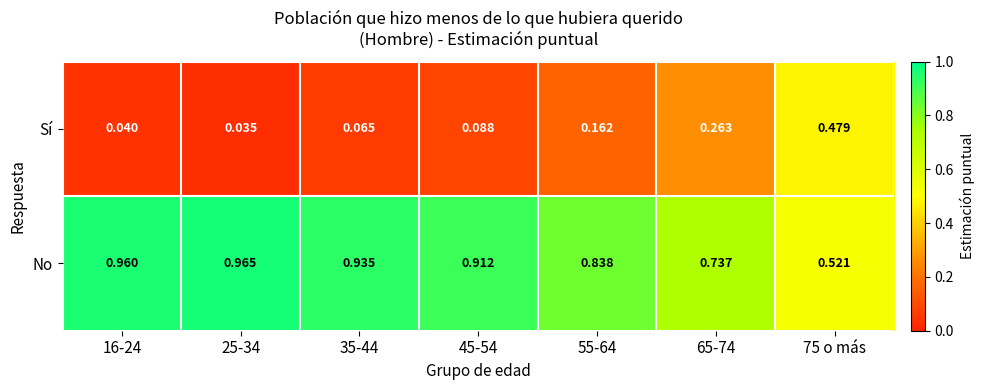

Is the value of No at 65-74 greater than the value of Sí at 55-64?

Yes